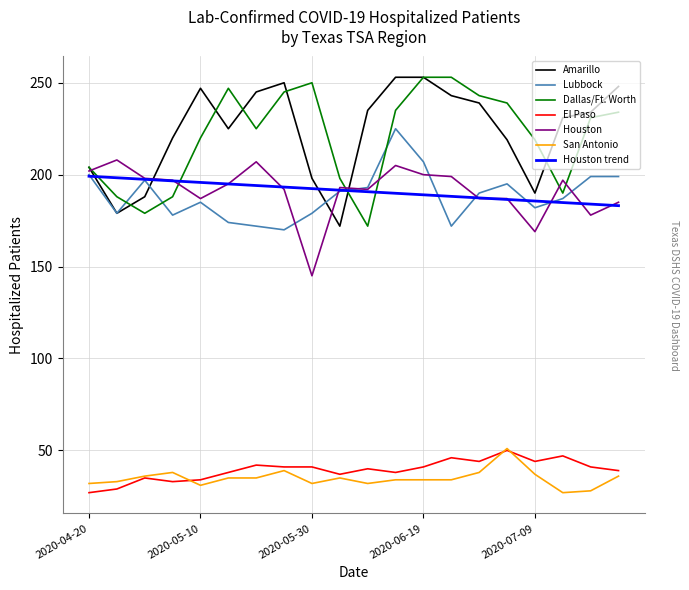

How many interior local valleys does the Lubbock series have?

5